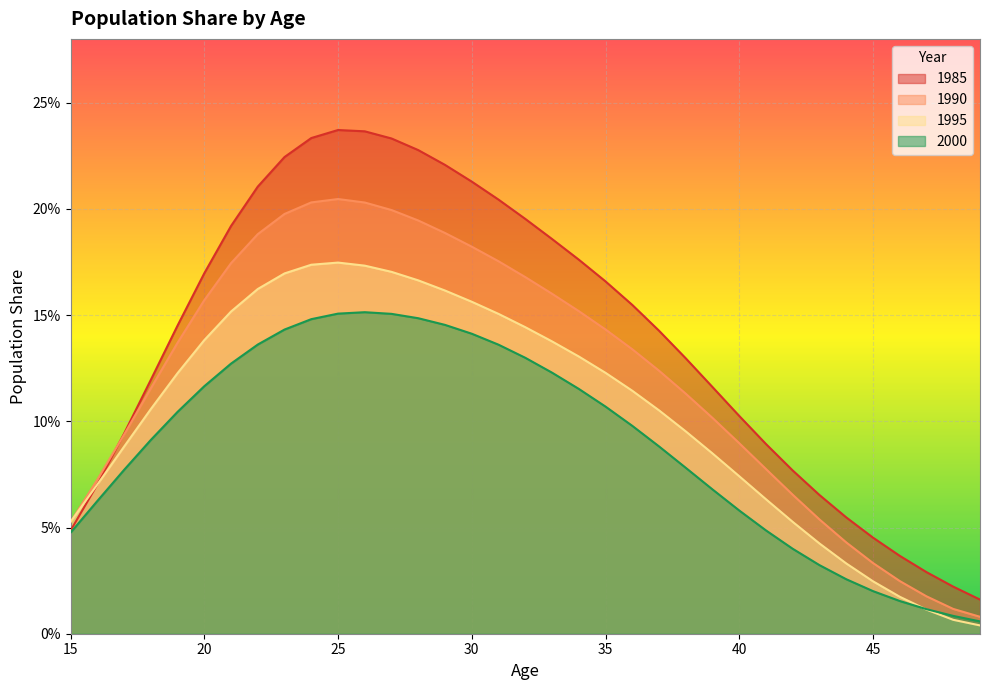

What is the sum of the 1985 values at 39 and 48?

0.1